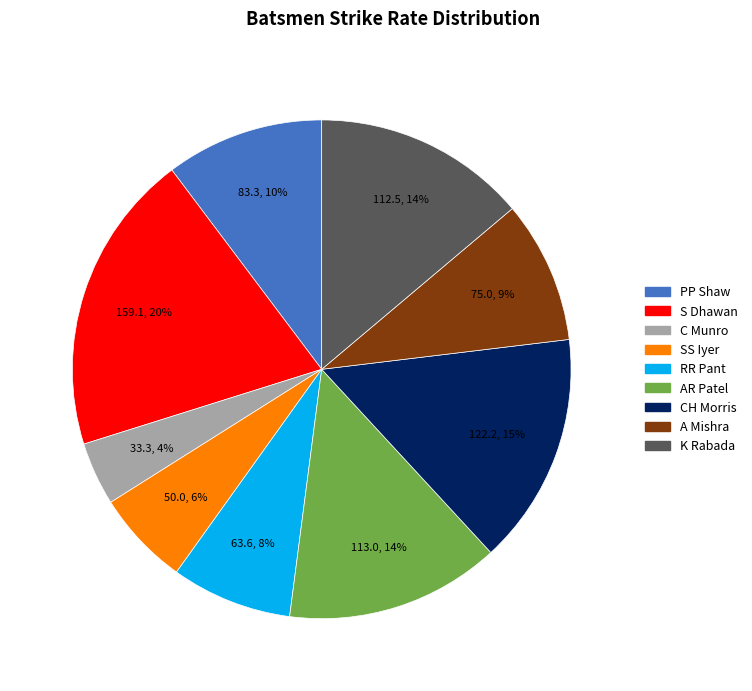

How many slices are in this pie chart?

9